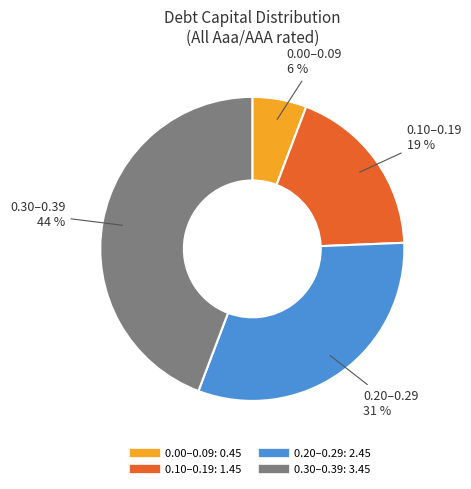

Is there a majority slice in this chart?

No